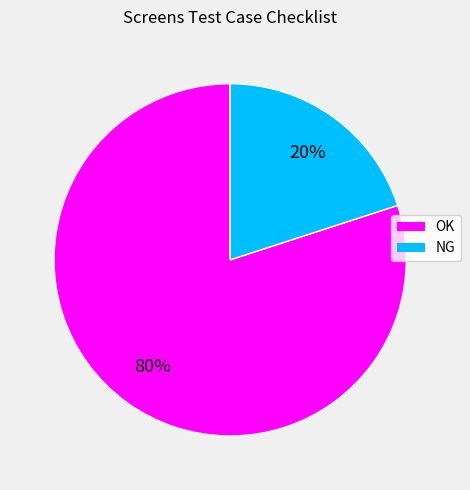

Rank the categories by value from highest to lowest.

OK, NG